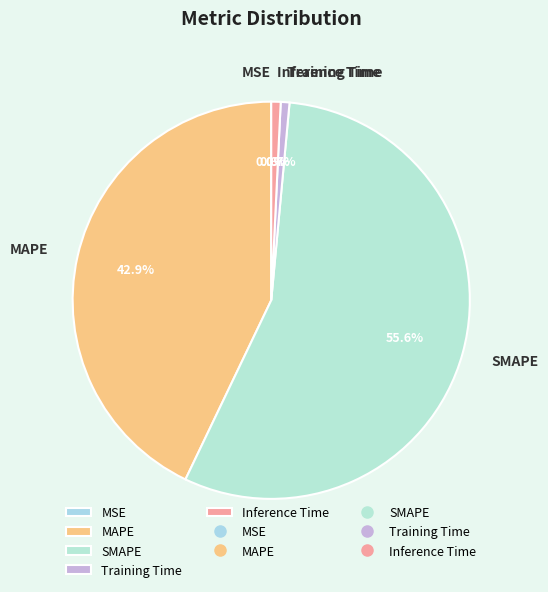

Which slice represents more than half of the pie?

SMAPE